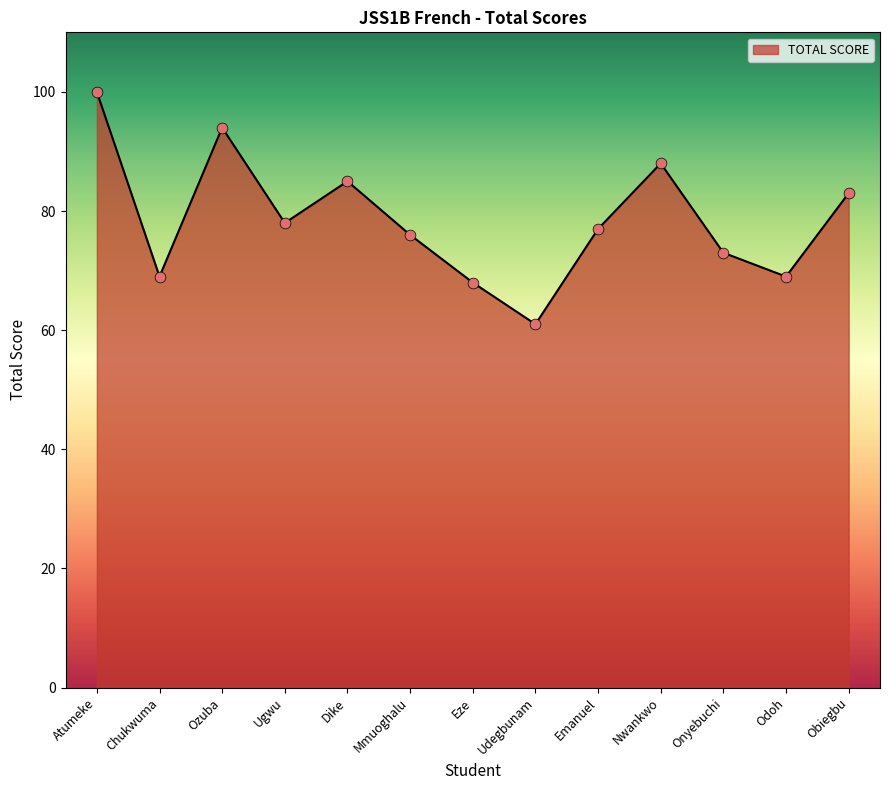

Which has a higher value, Atumeke or Udegbunam?

Atumeke